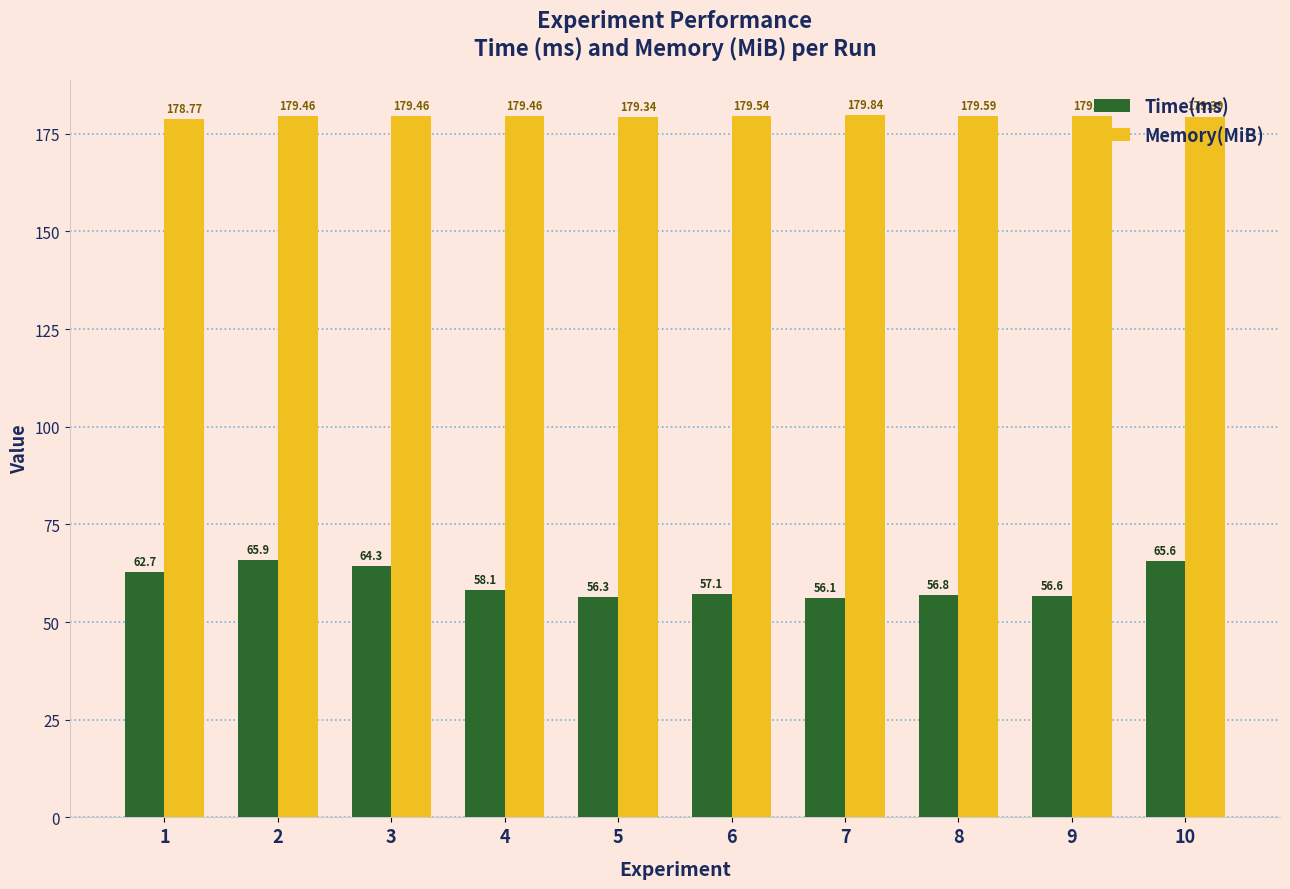

What is the total value across all series at 6?

236.6